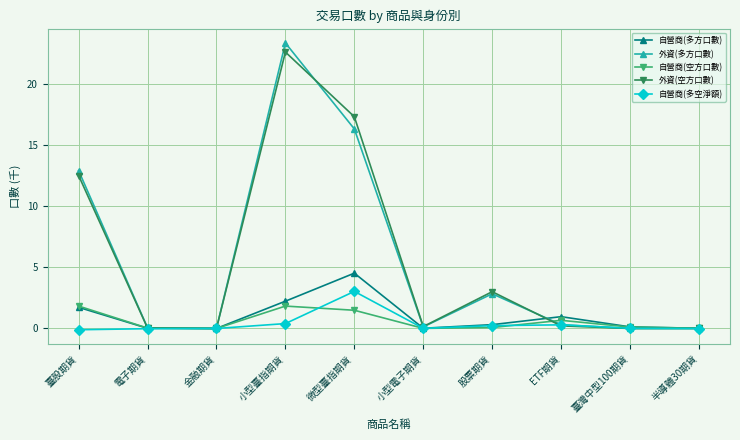

True or false: 自營商(空方口數) has a value of 2.9 at 臺股期貨.

False